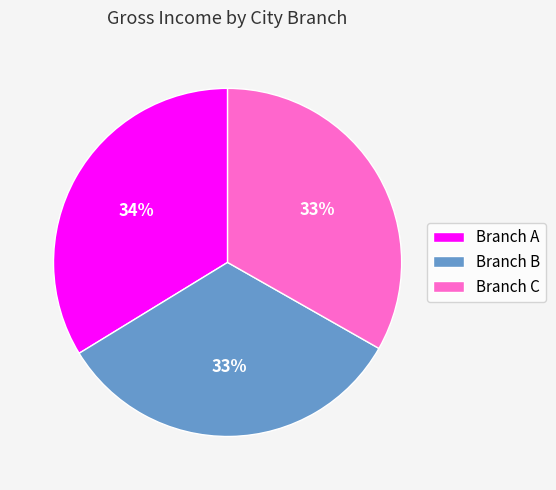

What percentage is the Branch B slice, to the nearest percent?

33%